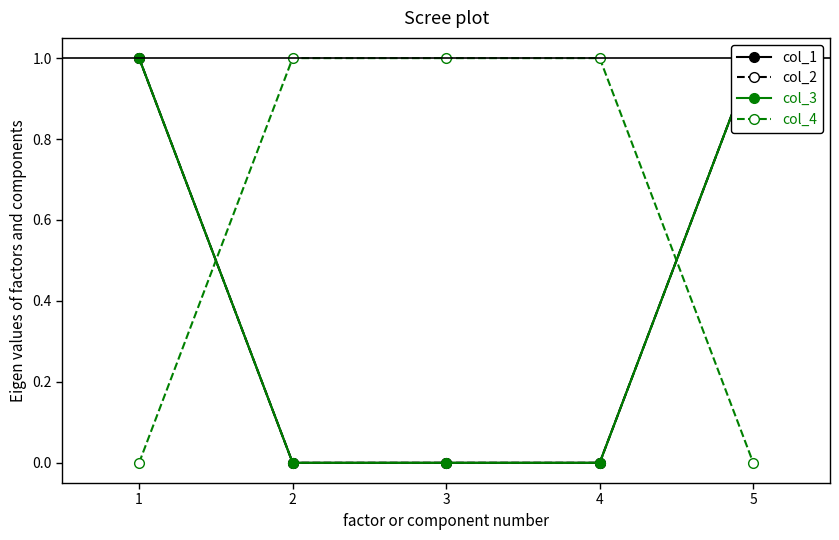

Does the chart display data point markers on the line(s)?

Yes